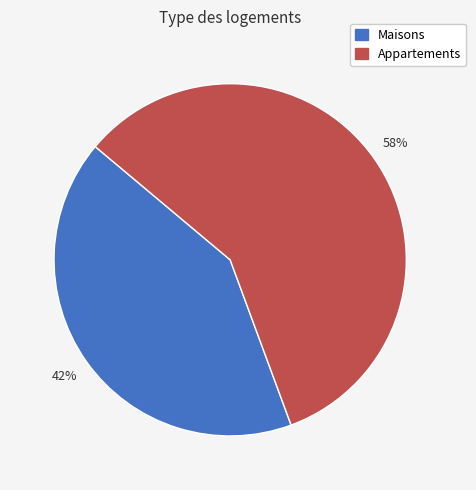

Is there a majority slice in this chart?

Yes